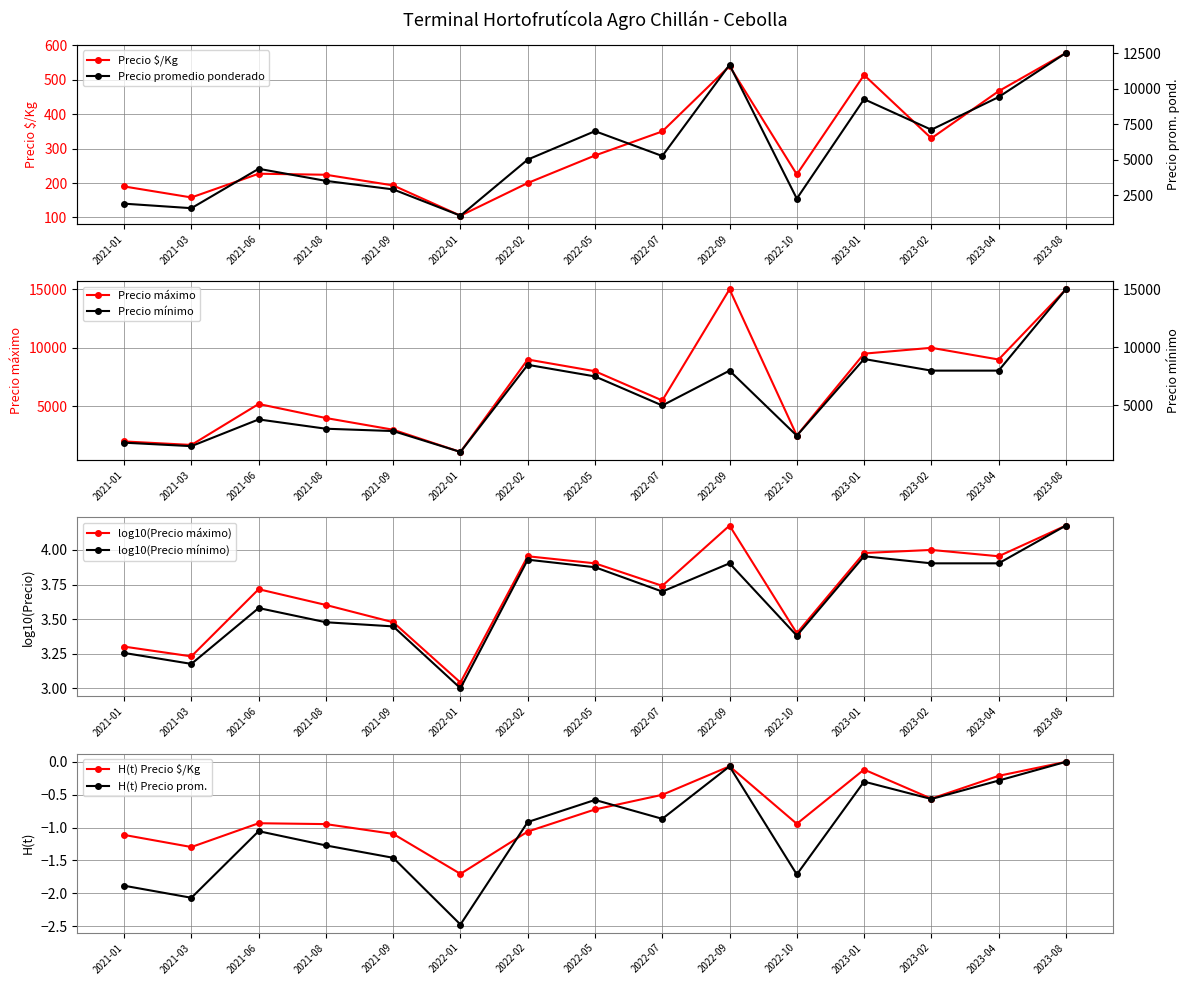

In Precio máximo, how many points are higher than both neighbors (excluding endpoints)?

4